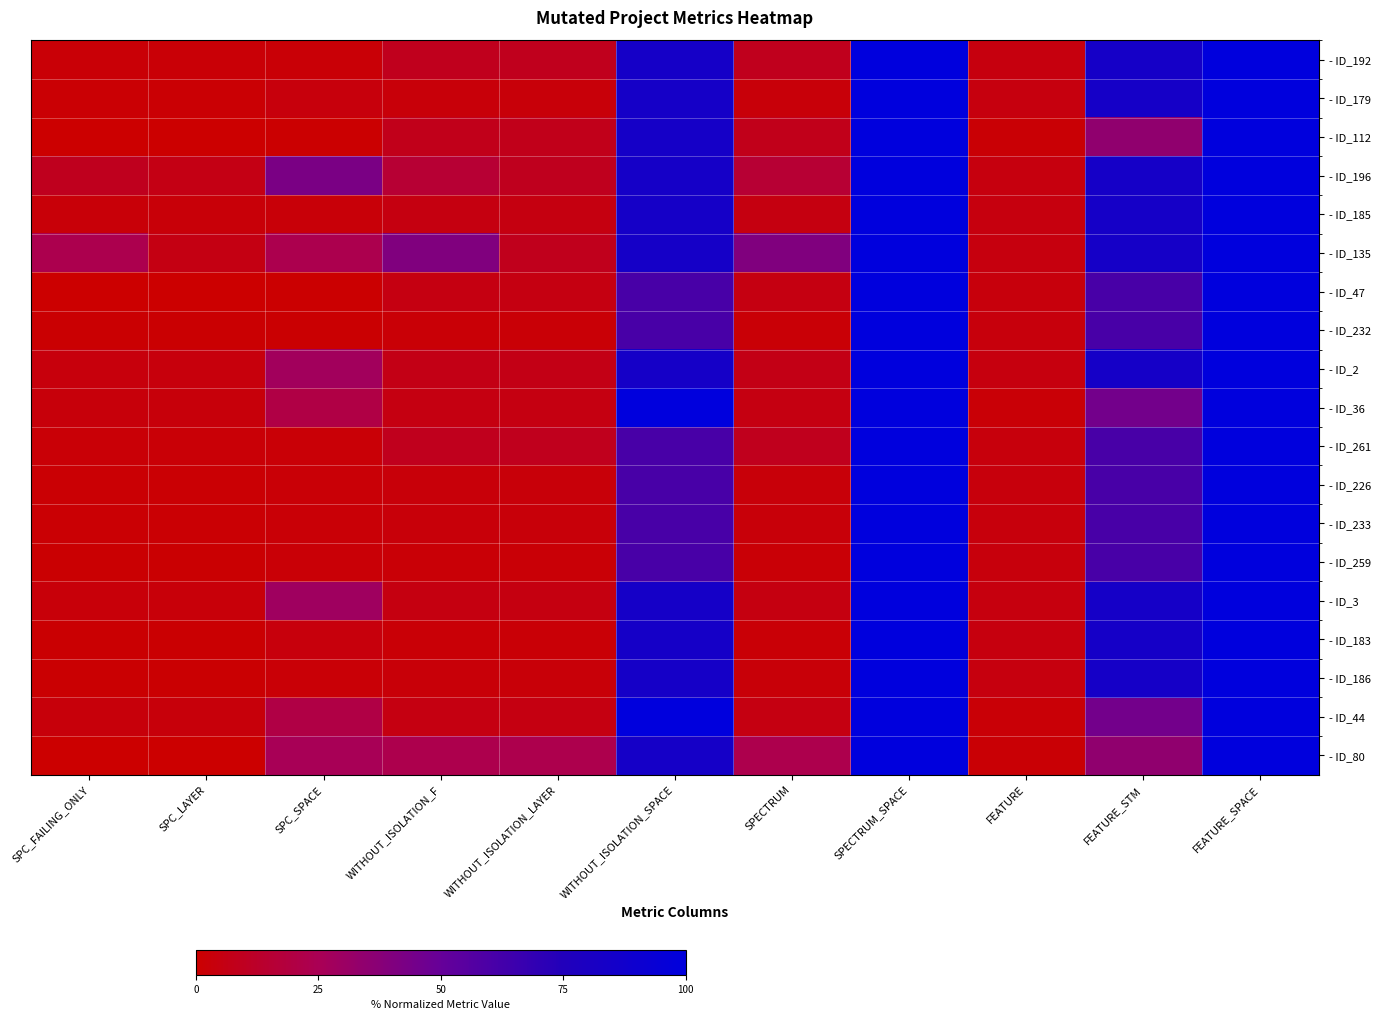

What is the greatest value displayed?

100.0